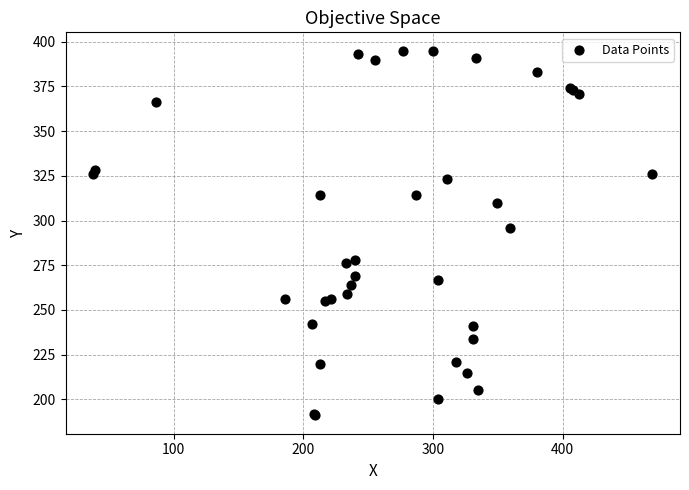

What Y value in the scatter plot is closest to 293?

296